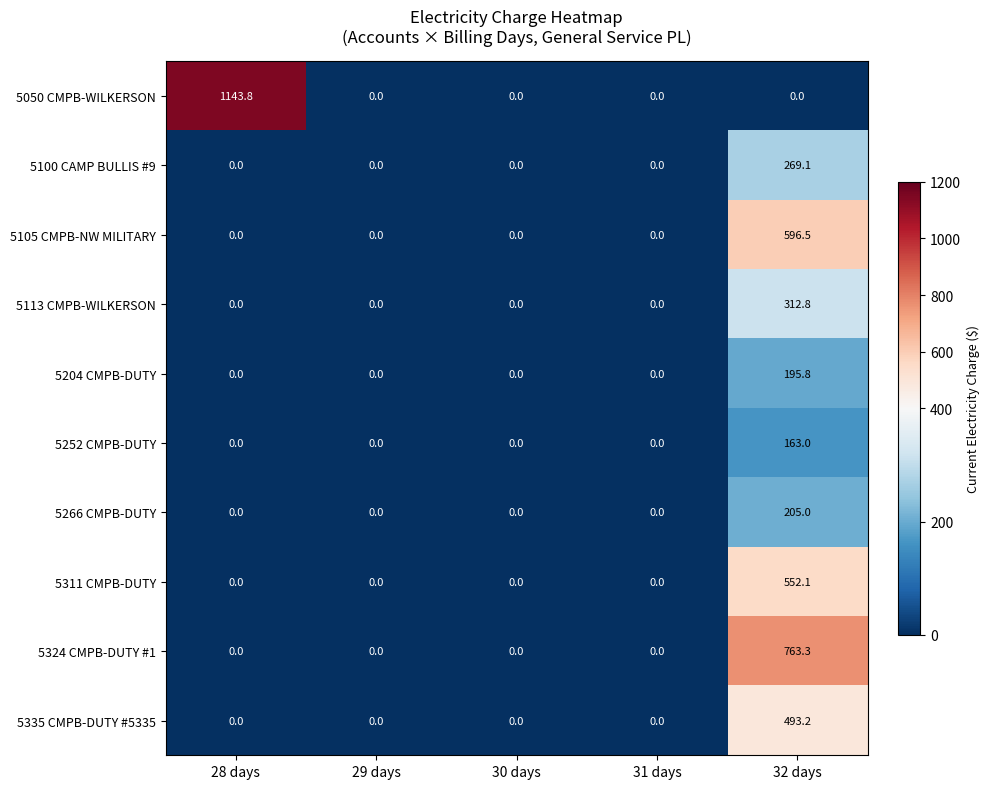

What value does the 5311 CMPB-DUTY series have at 32 days?

552.1